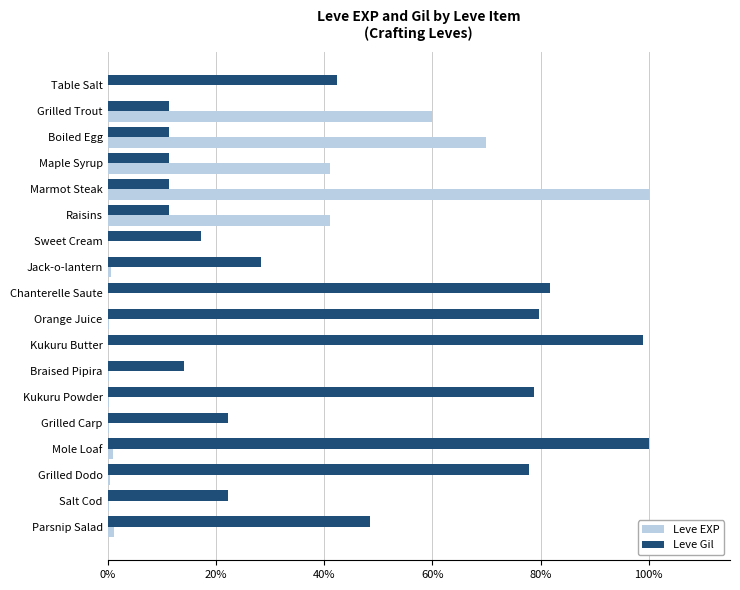

What is the sum of all Leve Gil values?

7.7